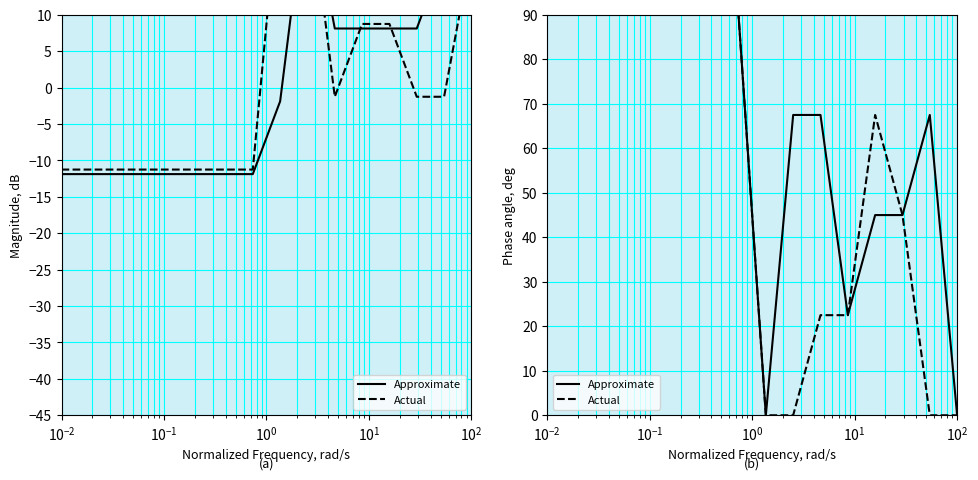

Count the Approximate values in the range 45 to 90.

13